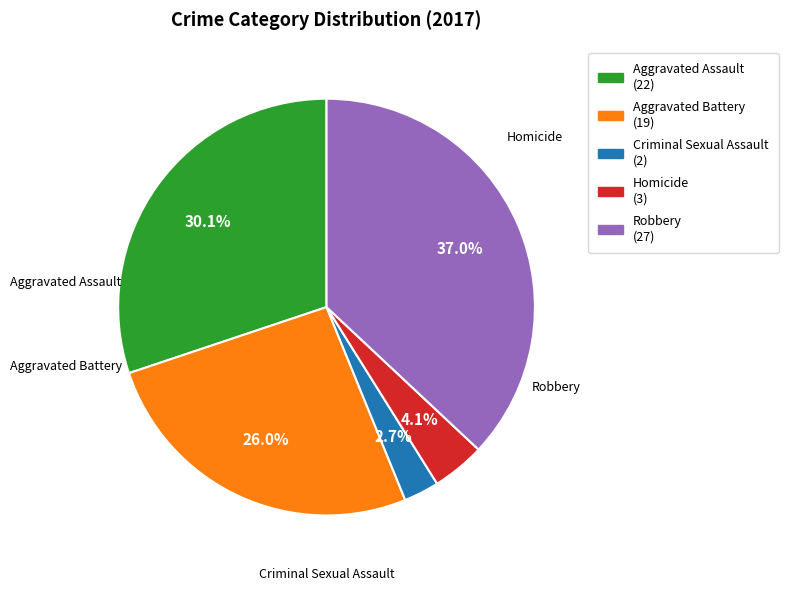

Which category has the biggest portion of the pie?

Robbery